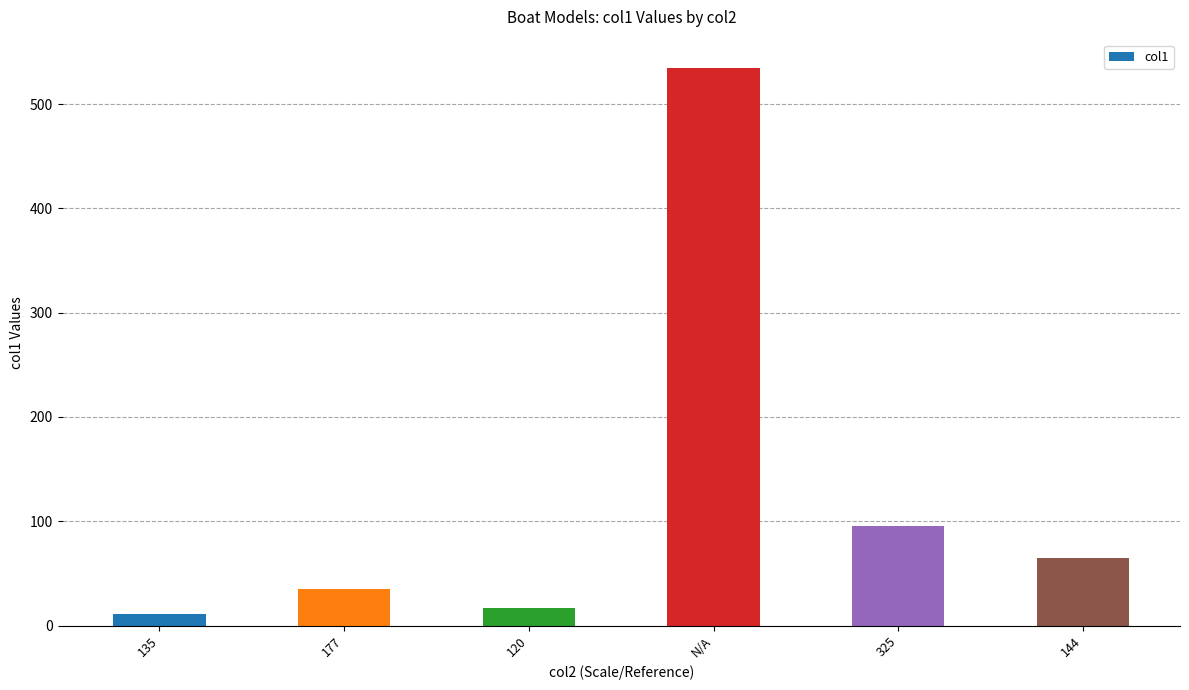

Which label corresponds to the largest value in the chart?

N/A